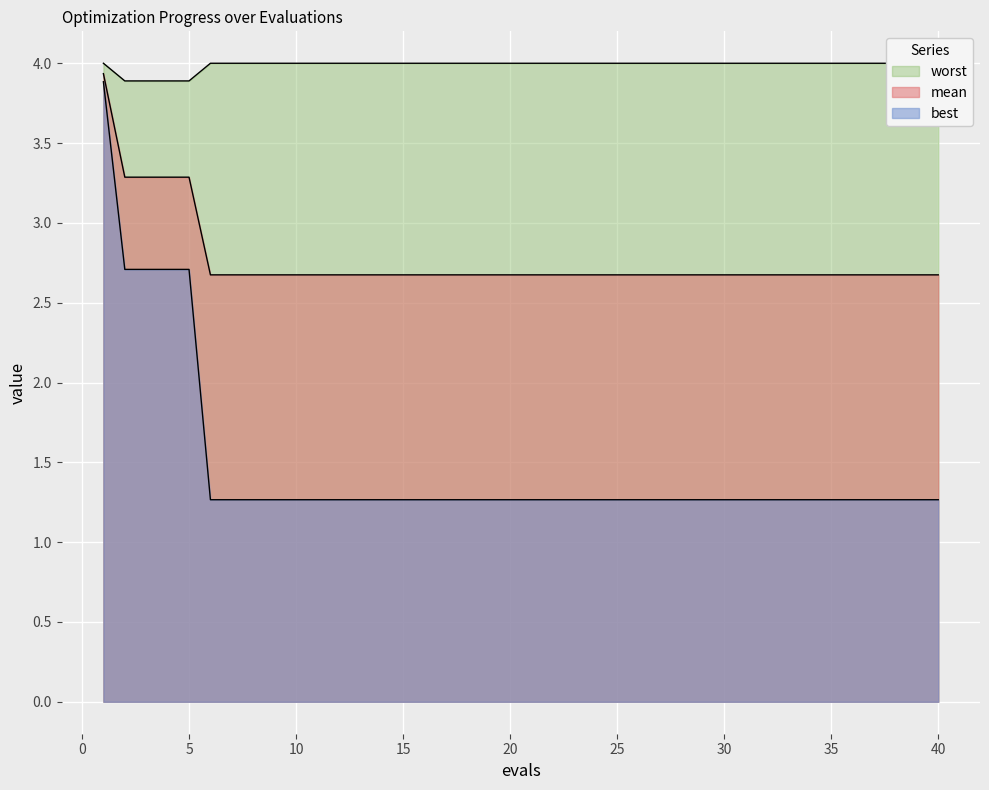

How many lines are shown in the chart?

3